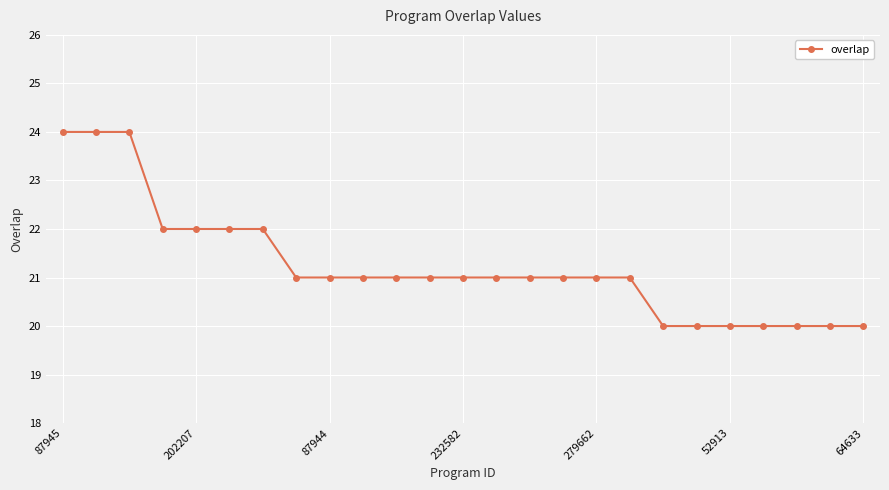

Reading left to right, what are all the values shown in this chart?

24	24	24	22	22	22	22	21	21	21	21	21	21	21	21	21	21	21	20	20	20	20	20	20	20